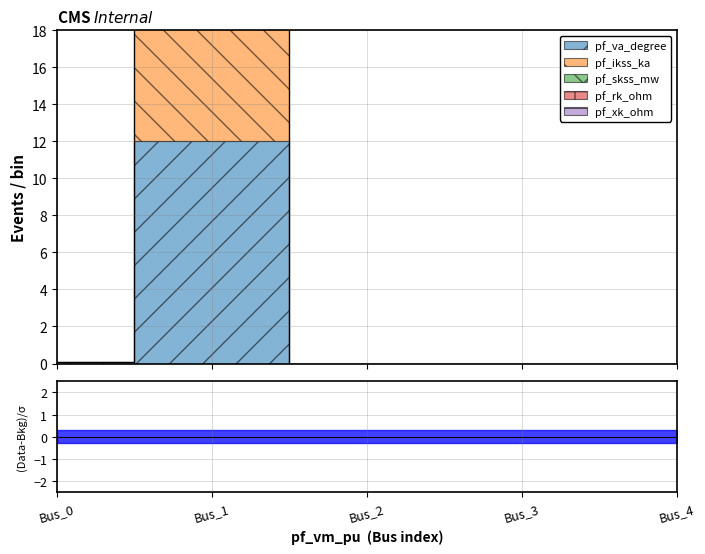

At which category is the sum across all series the highest?

Bus_1